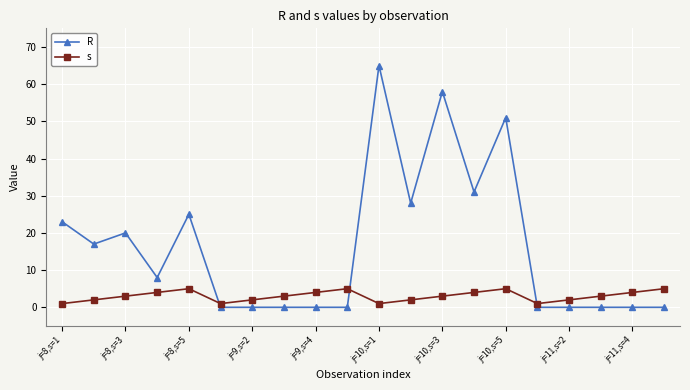

What is the greatest value displayed?

65